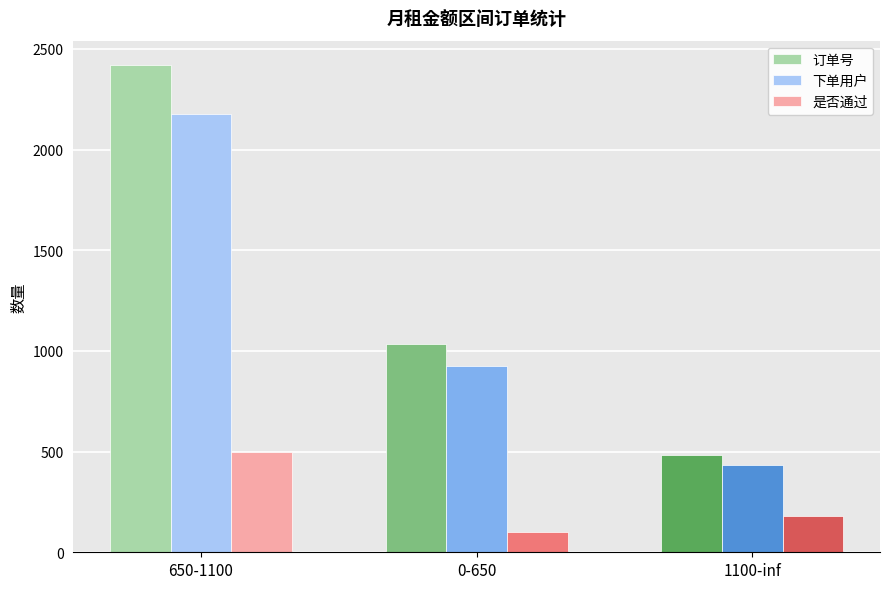

Reading left to right, what are all the values shown in this chart?

订单号: 2420	1036	481
下单用户: 2178	923	431
是否通过: 500	101	180